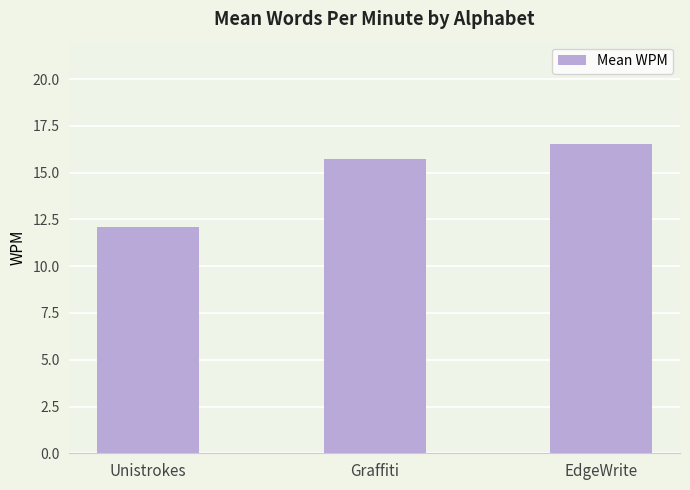

Which category has the lowest value across all series?

Unistrokes